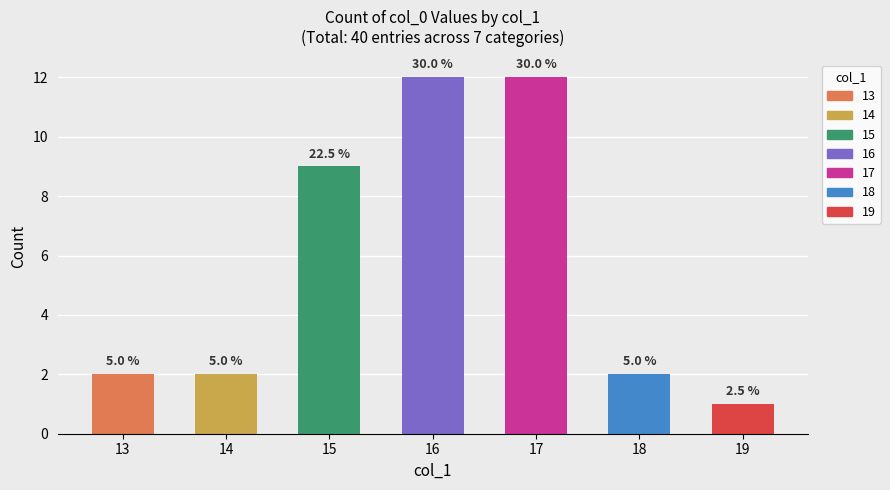

Which label corresponds to the smallest value in the chart?

19